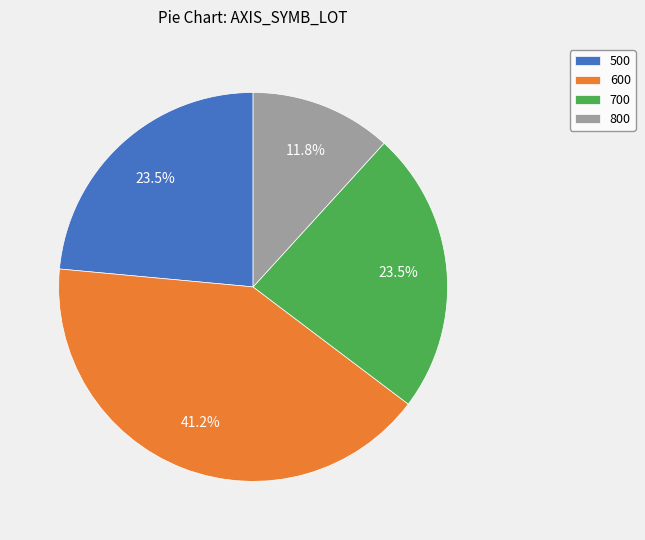

Is the sum of 800 and 500 greater than half?

No